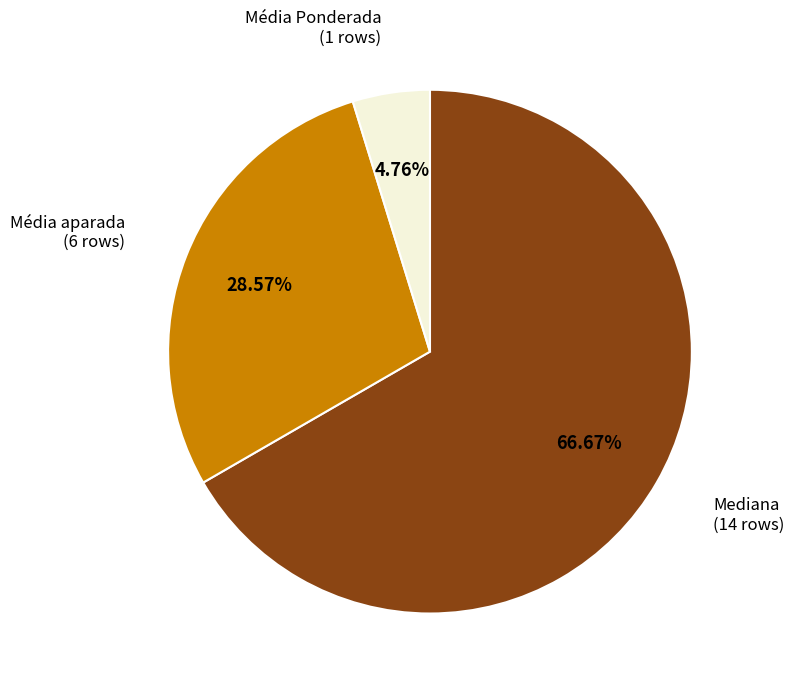

How many segments does this pie chart have?

3